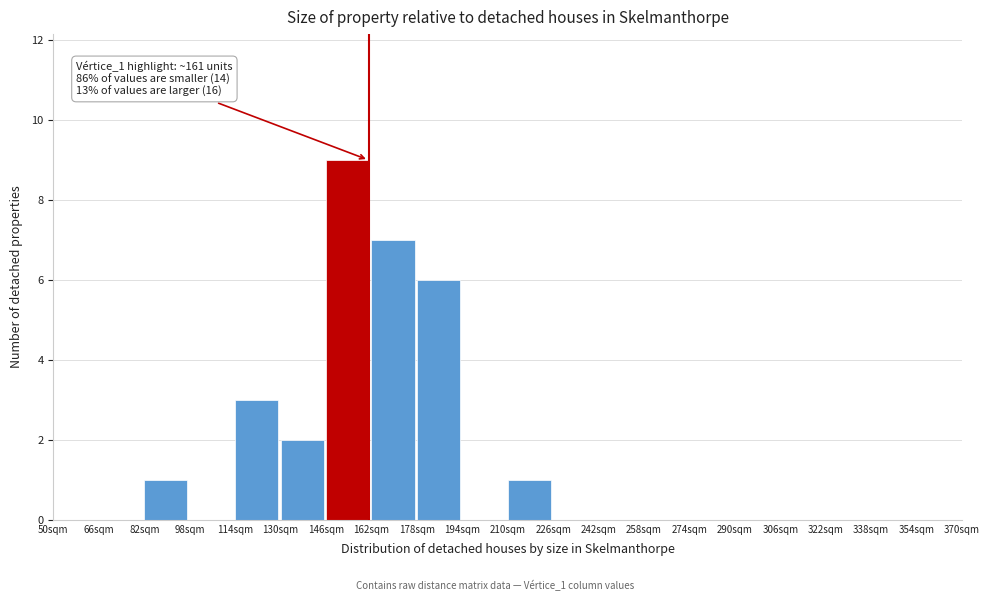

Over which range of the x-axis is the bar tallest?

146 to 162